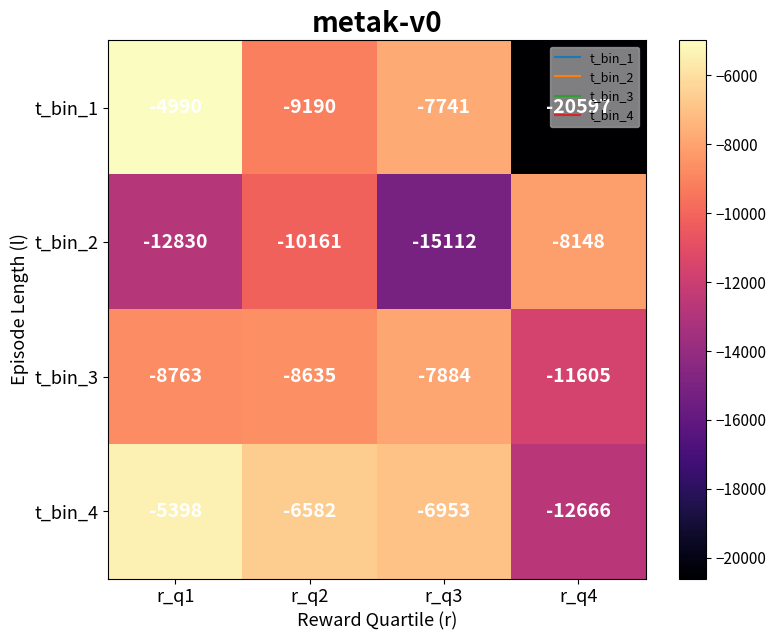

What is the difference between the second highest and second lowest values in the t_bin_1 series?

1449